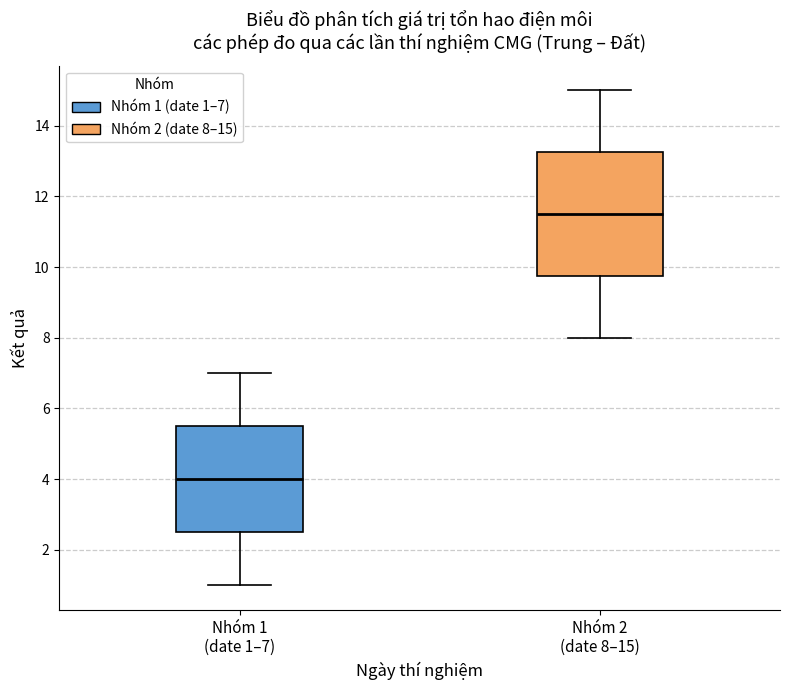

Where is the lower edge of the box for Nhóm 1 (date 1–7) on the y-axis? The values are not printed on the chart, so give them approximately, as read against the axis.

2.6